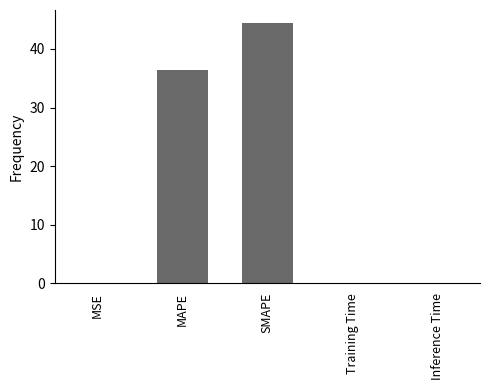

At which category does the chart reach its peak across all series?

SMAPE